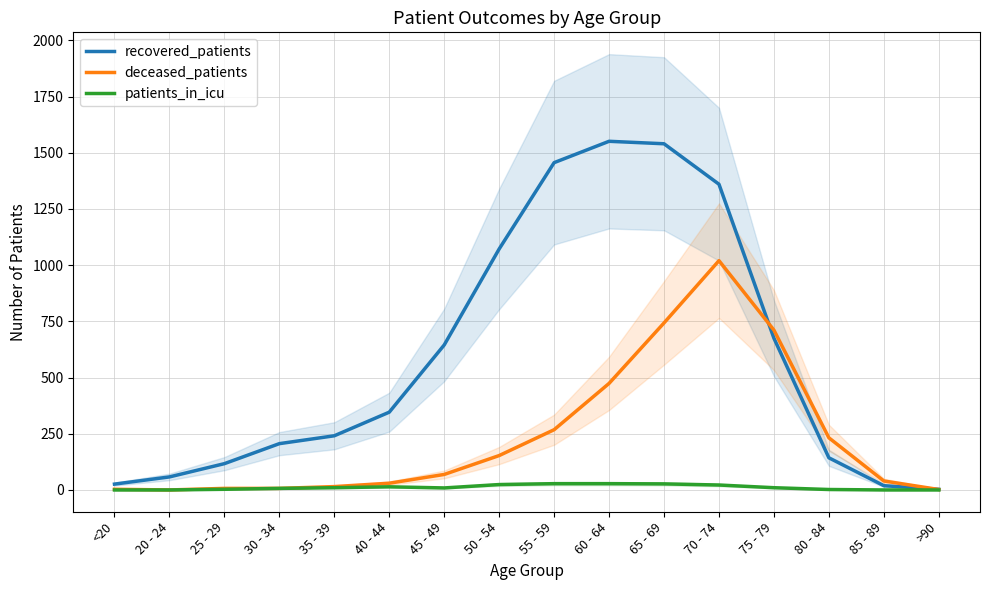

What position from the right is 75 - 79?

4